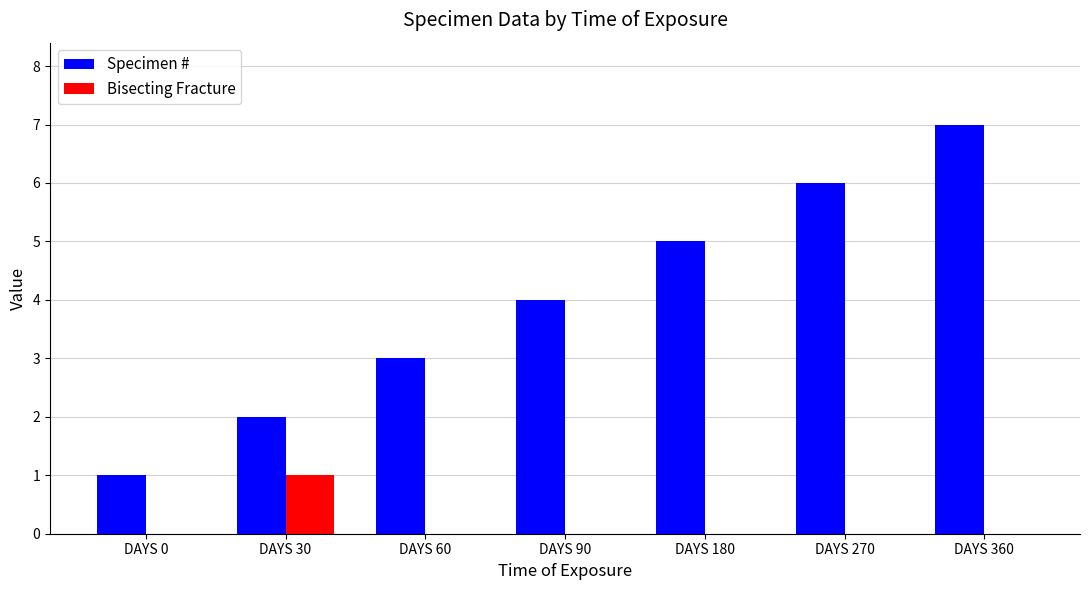

Is the value of Specimen # at DAYS 180 greater than the value of Bisecting Fracture at DAYS 30?

Yes